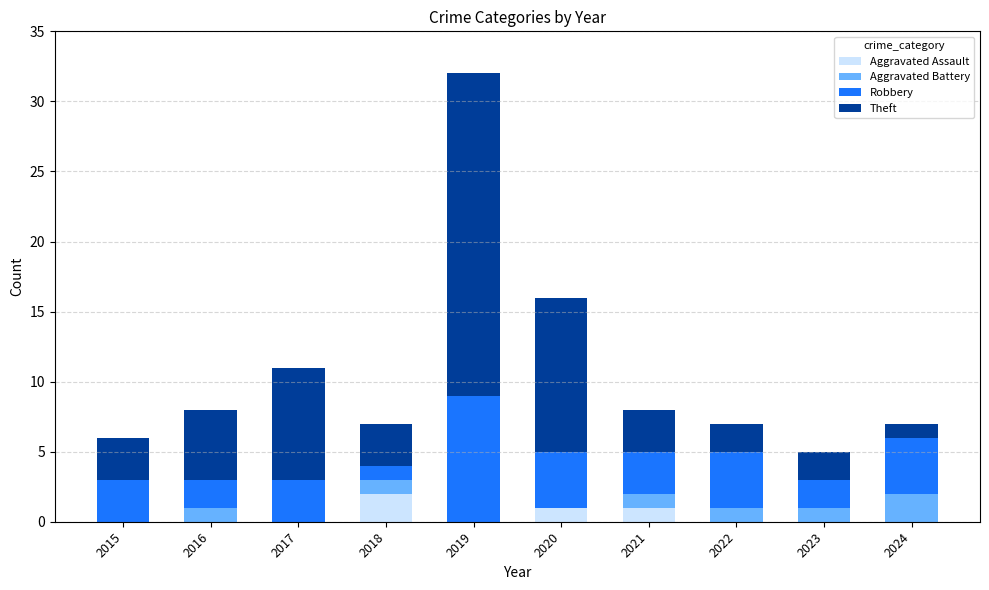

At which label does Aggravated Assault reach its peak?

2018